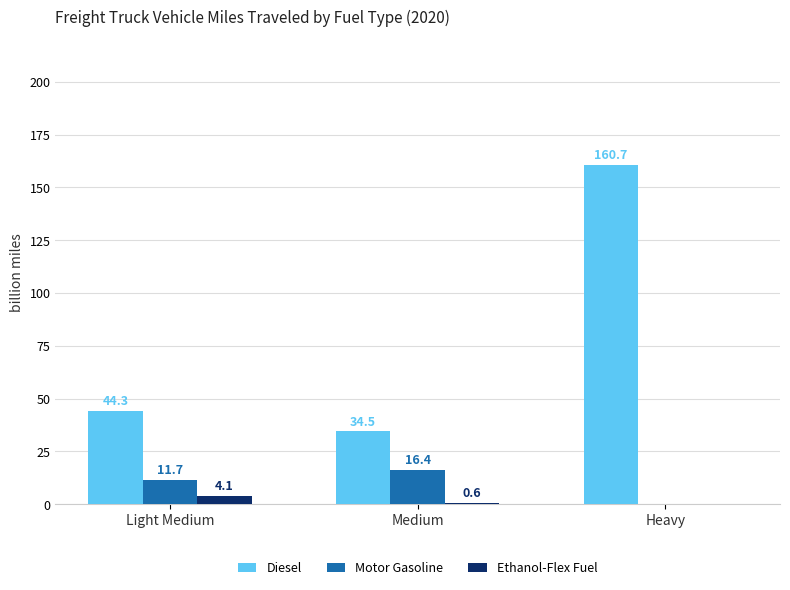

At which category is the sum across all series the highest?

Heavy